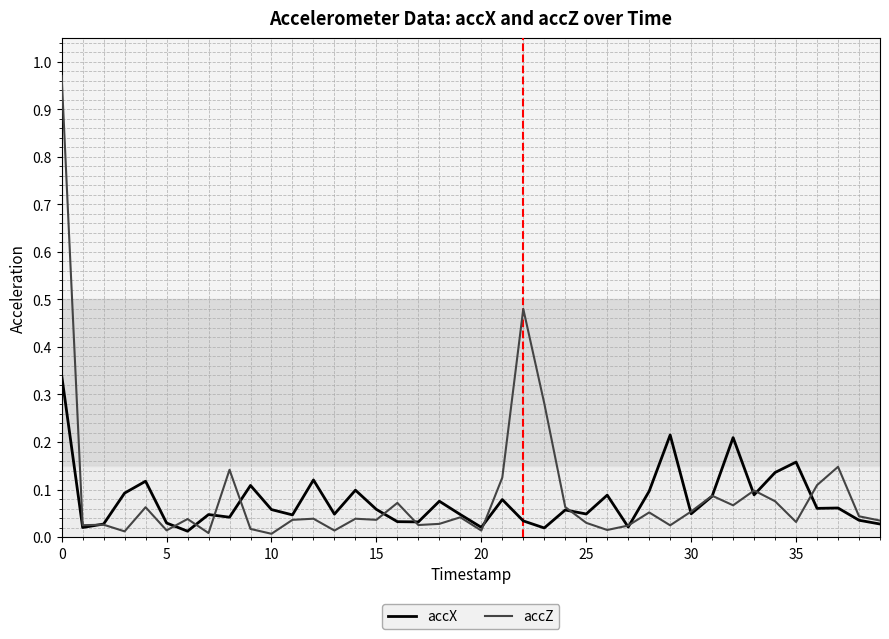

What is the difference between the maximum and minimum values in the accX series?

0.3